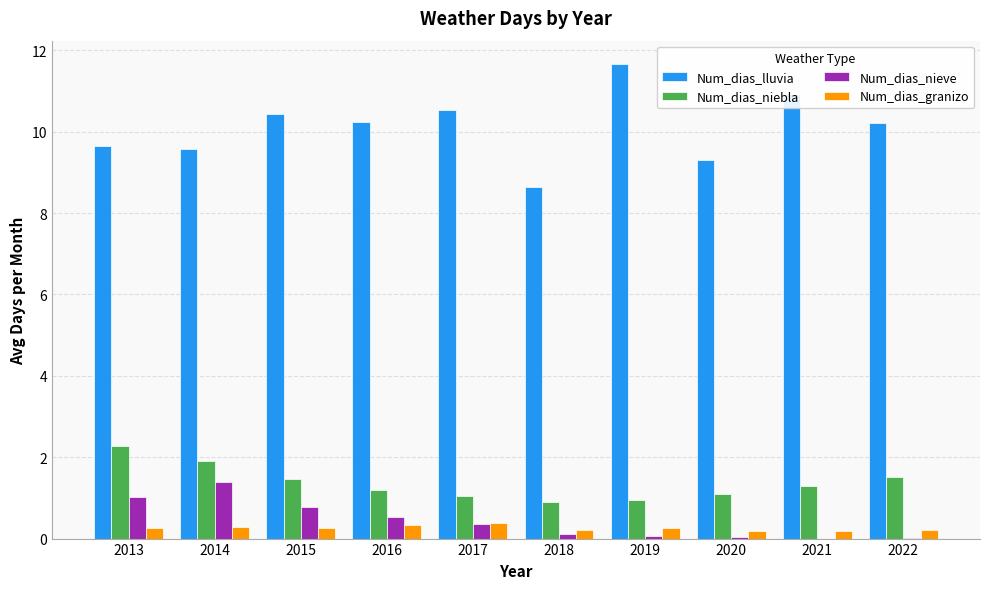

The value of Num_dias_lluvia at 2021 is 10.9. True or false?

True